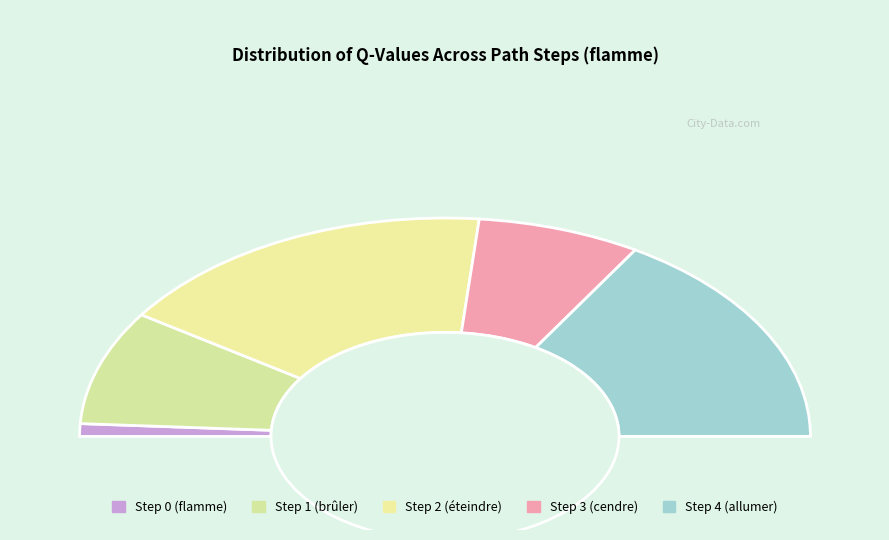

To the nearest percent, what is the difference between the largest and smallest slice percentages?

35%